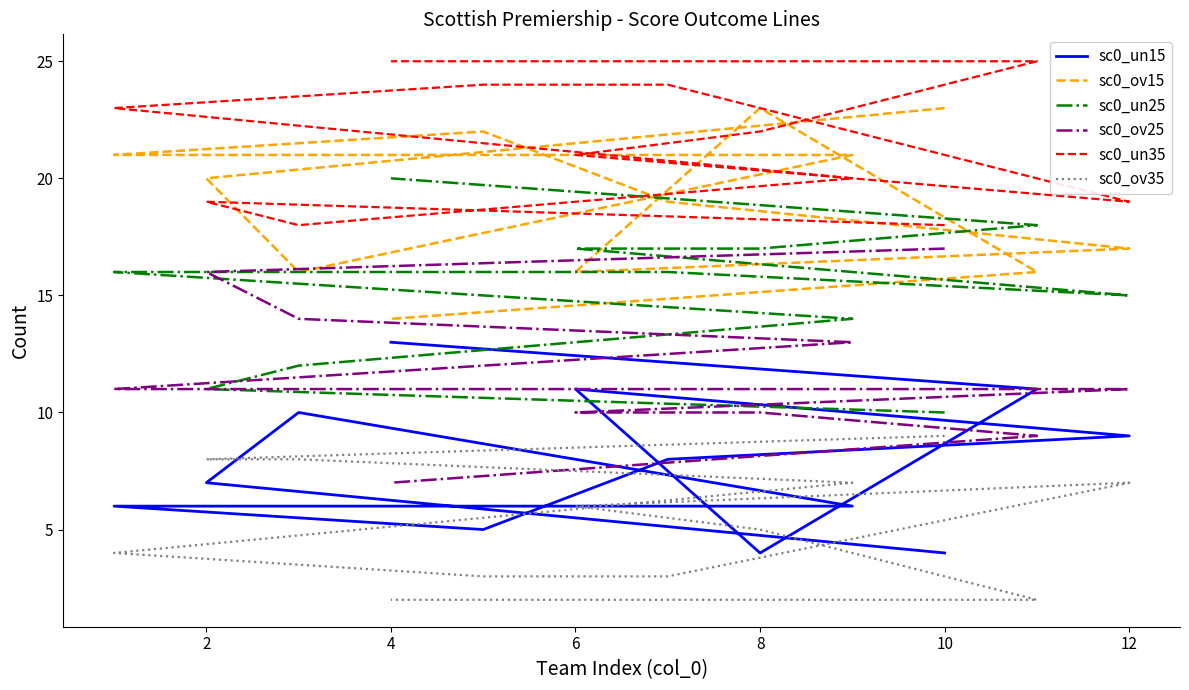

What is the value of the sc0_ov15 point at the 2nd from the left?

20